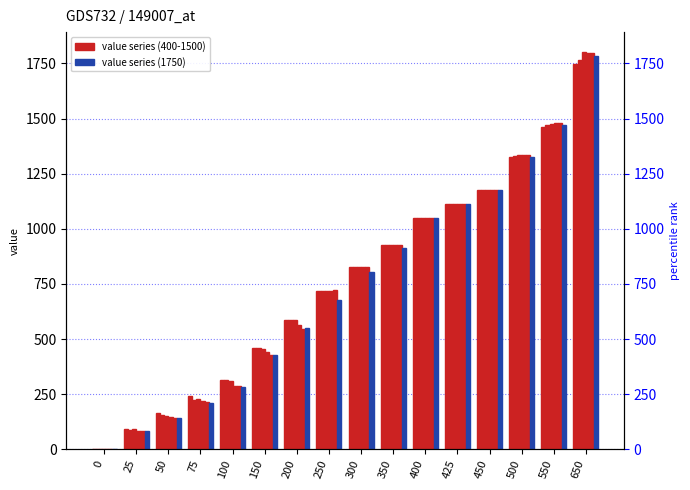

What is the change in value from 150 to 400?

+621.7